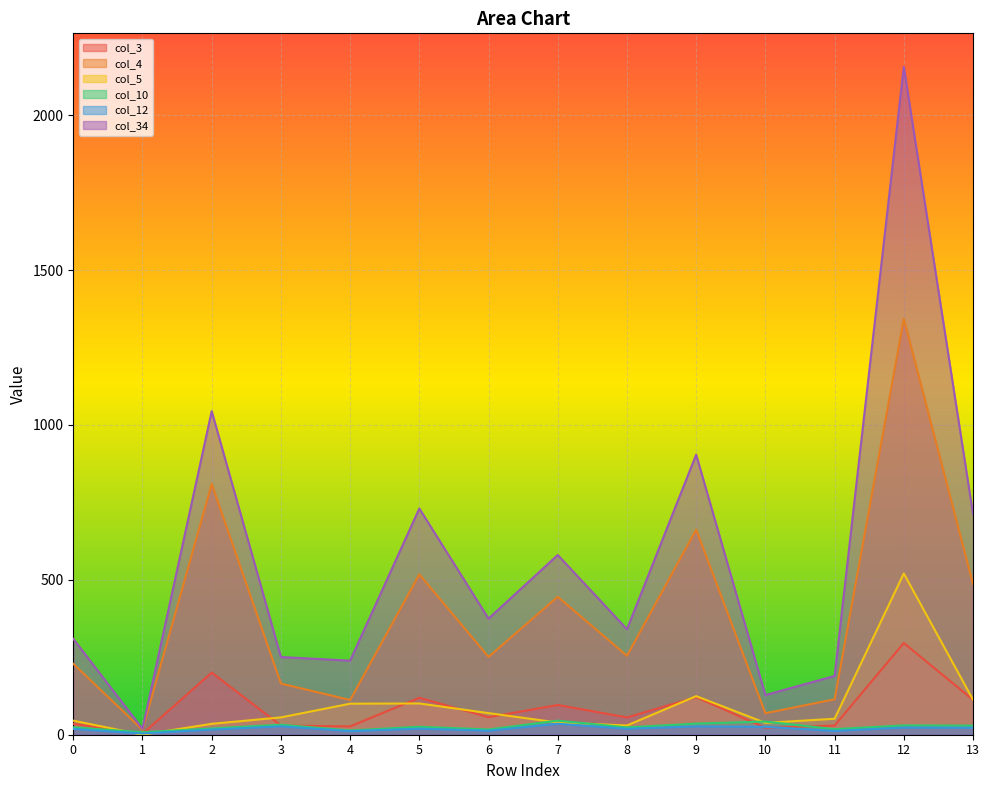

Which category has the lowest value in the col_34 series?

1